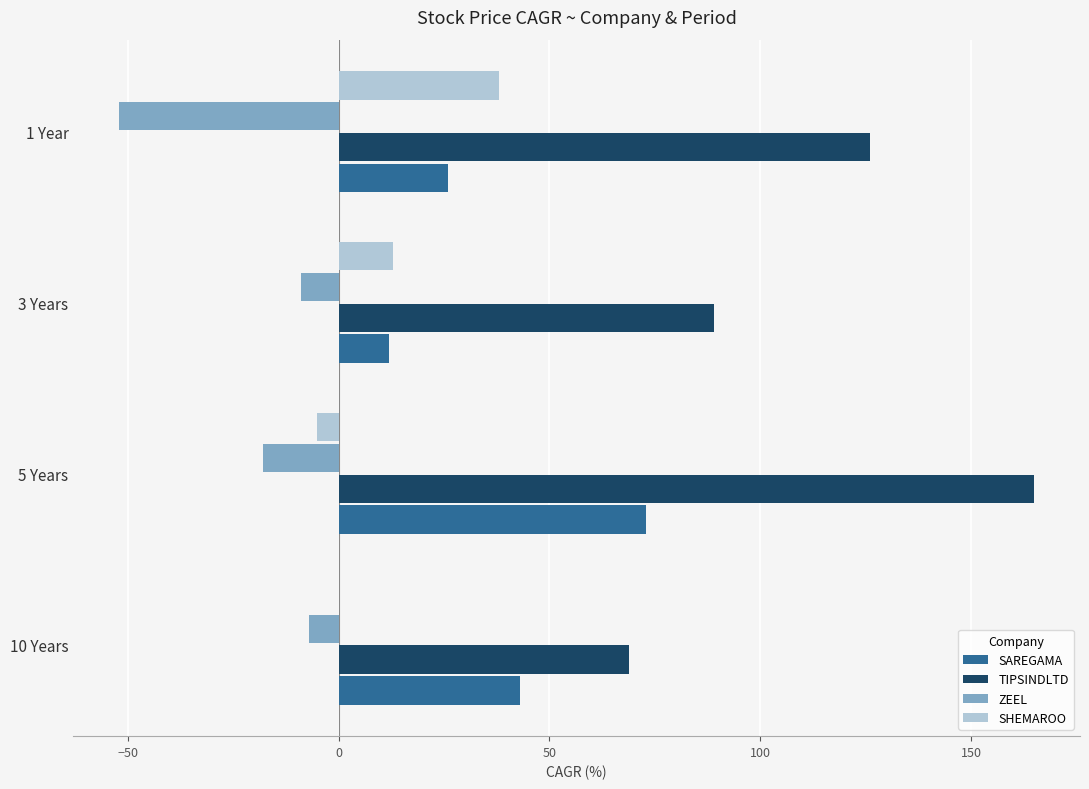

Count the SAREGAMA values in the range 26 to 73.

3